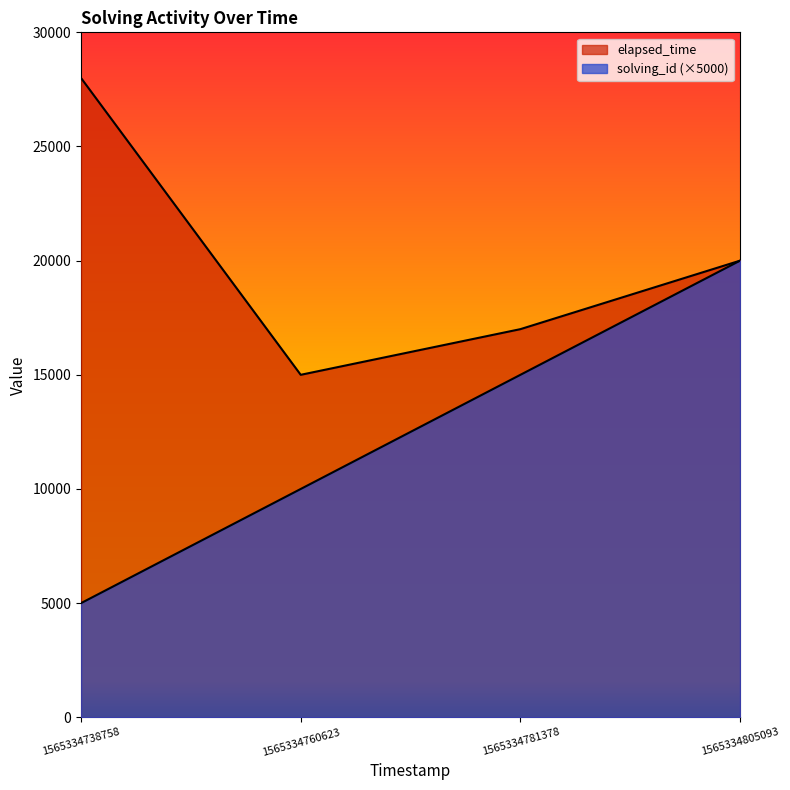

Is it true that elapsed_time equals 15843 at 1565334738758?

False